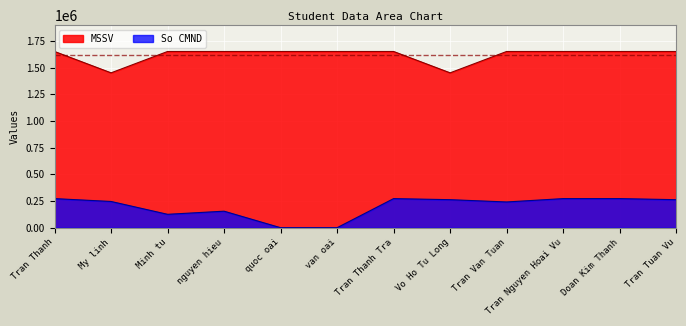

Reading right to left, extract all data points from this chart.

MSSV: 1651121.1	1651150.0	1651150.1	1651150.0	1451120.0	1651150.0	1651120.0	1651150.0	1651150.0	1651150.0	1451120.0	1651150.0
So CMND: 262525.1	272612.6	272596.1	241120.0	262596.1	272596.3	0.1	0.1	154728.3	125484.8	245825.4	272596.3